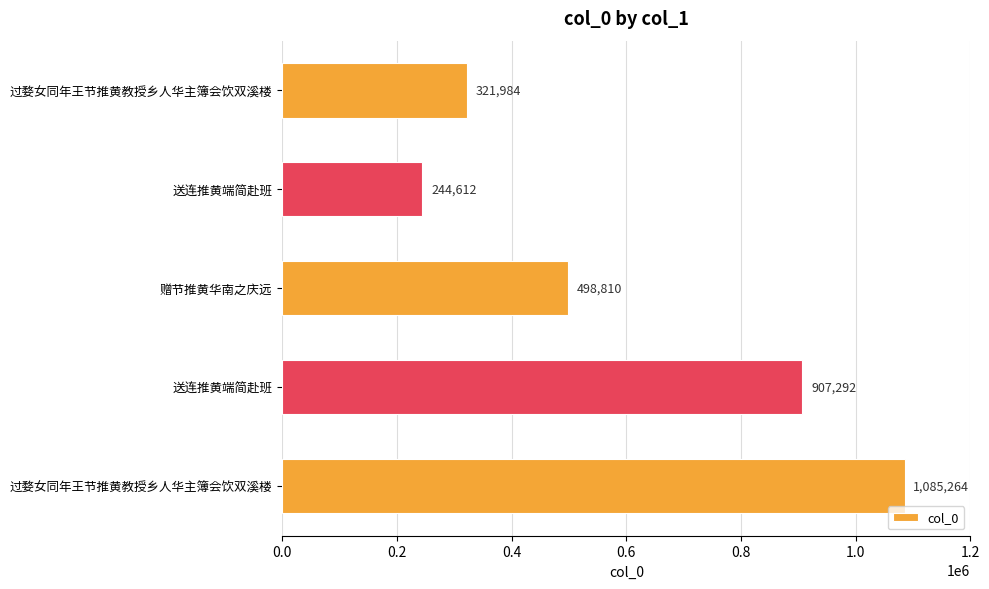

How many bars are there in total?

5